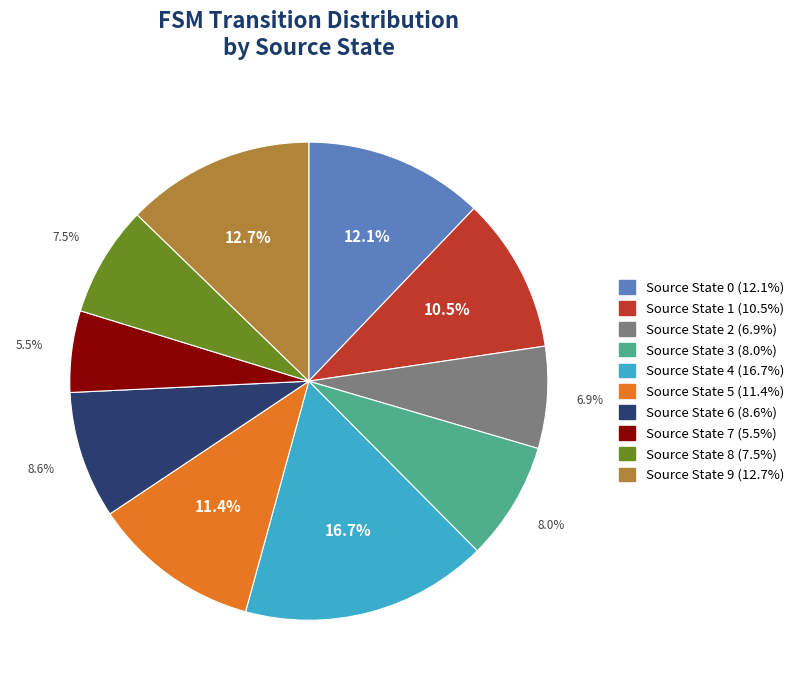

Is there any slice that represents more than half of the pie?

No